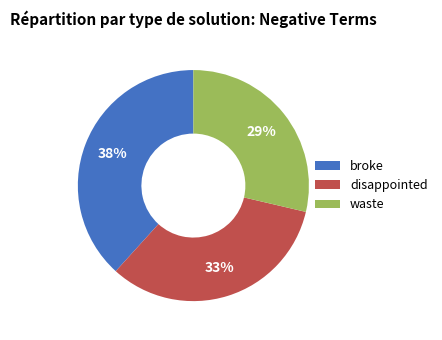

Rank the categories by value from lowest to highest.

waste, disappointed, broke